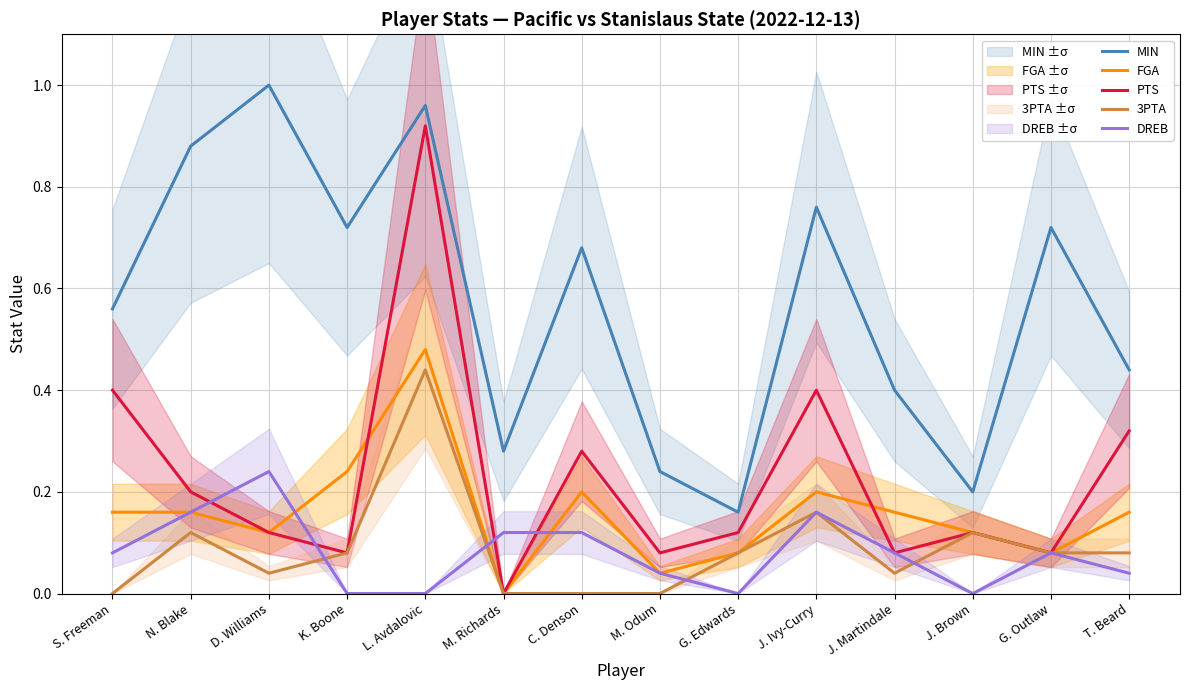

At how many categories does at least one series exceed 0?

14